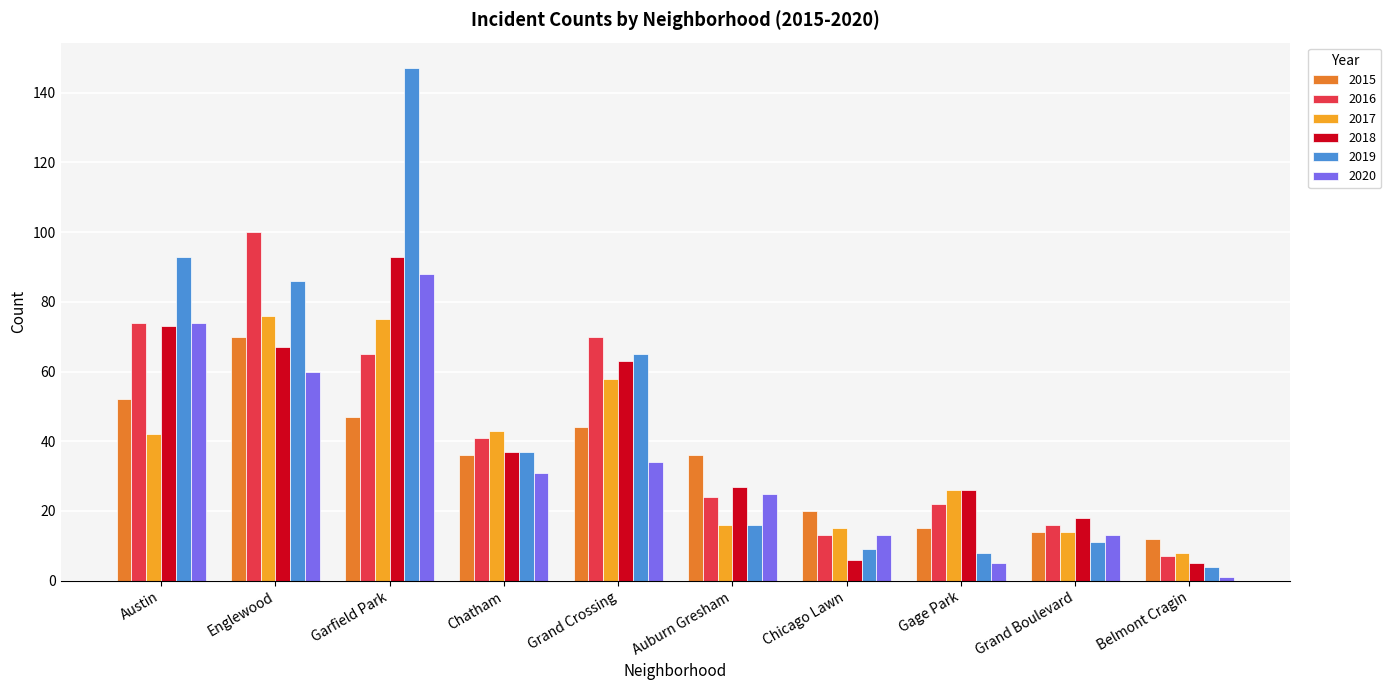

How many data points does each series have?

10